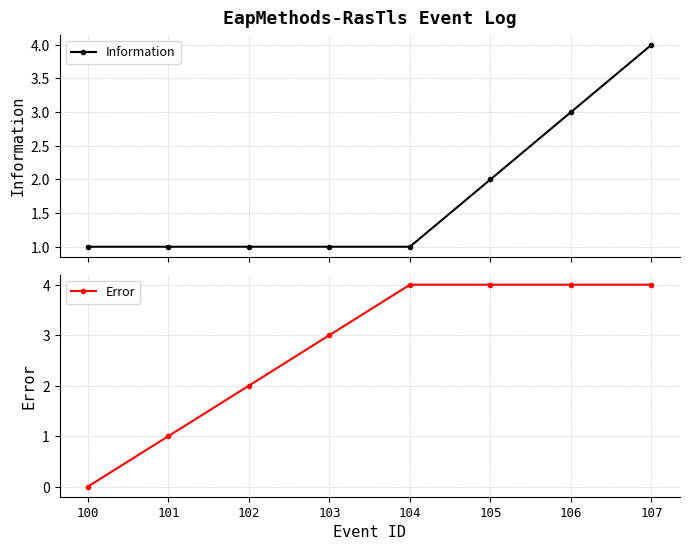

Is it true that Information equals 1 at 101?

True